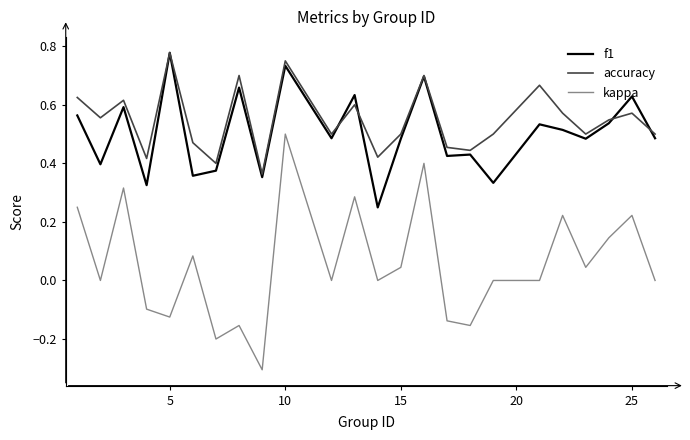

Which series has the widest spread of values?

kappa